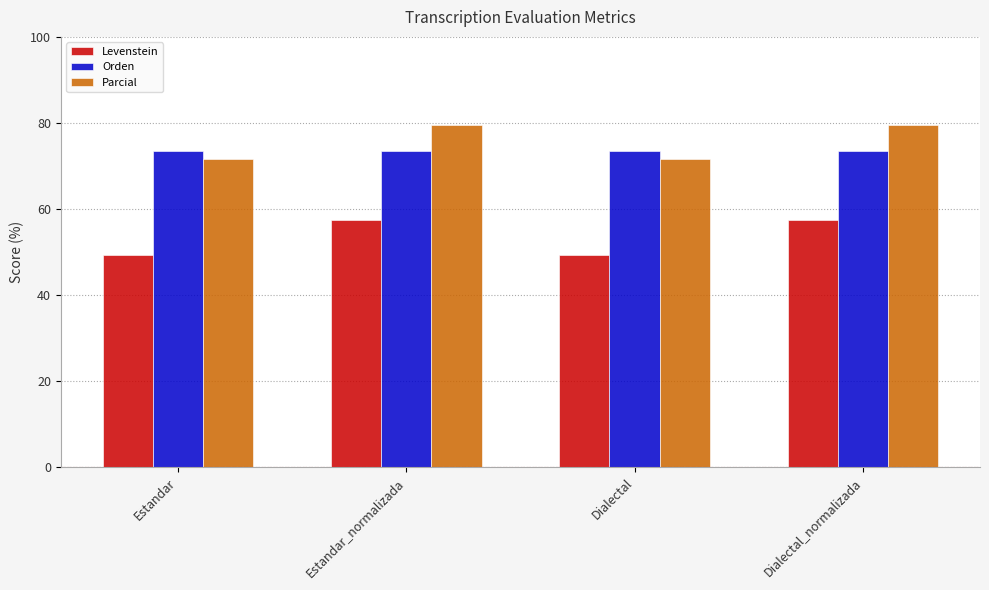

What is the difference between the highest and lowest values at Dialectal_normalizada?

22.1